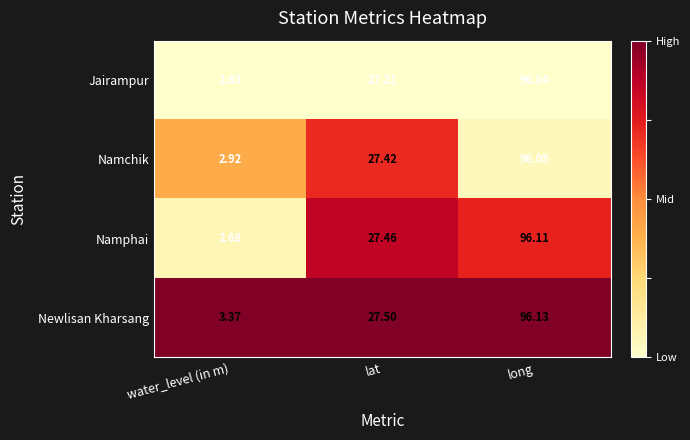

Between water_level (in m) and lat, which series saw the biggest shift?

Namphai